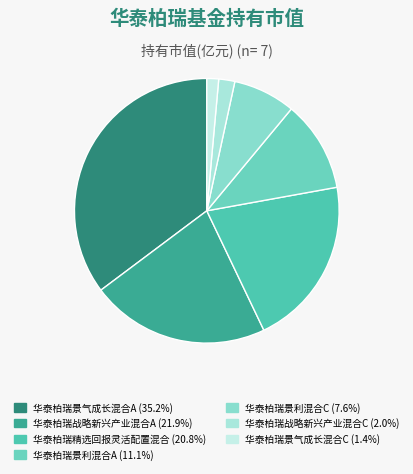

Does 华泰柏瑞景利混合A represent more than half of the total?

No